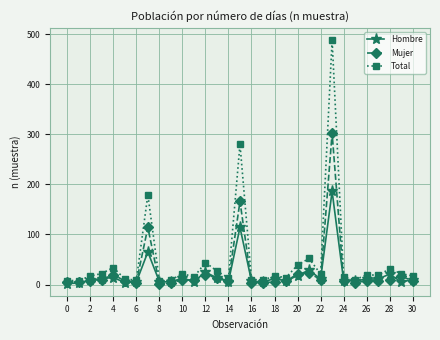

Which series has the largest range (max minus min)?

Total